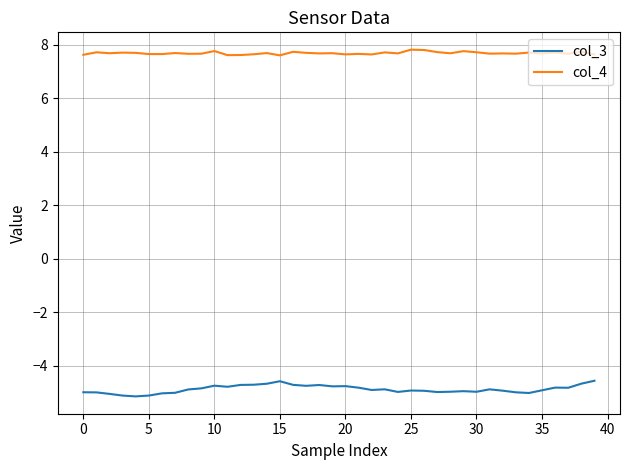

Which series has the widest spread of values?

col_3